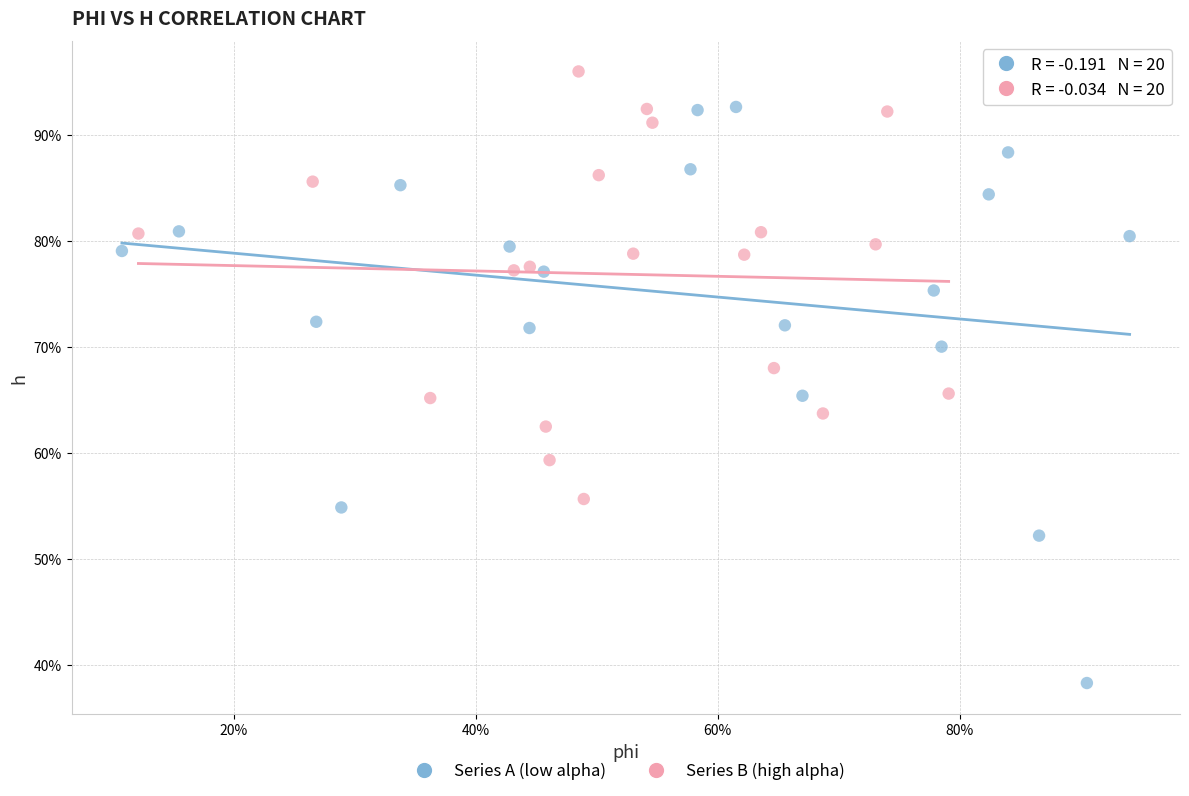

What are all the series names shown in the legend?

Series A (low alpha), Series B (high alpha)